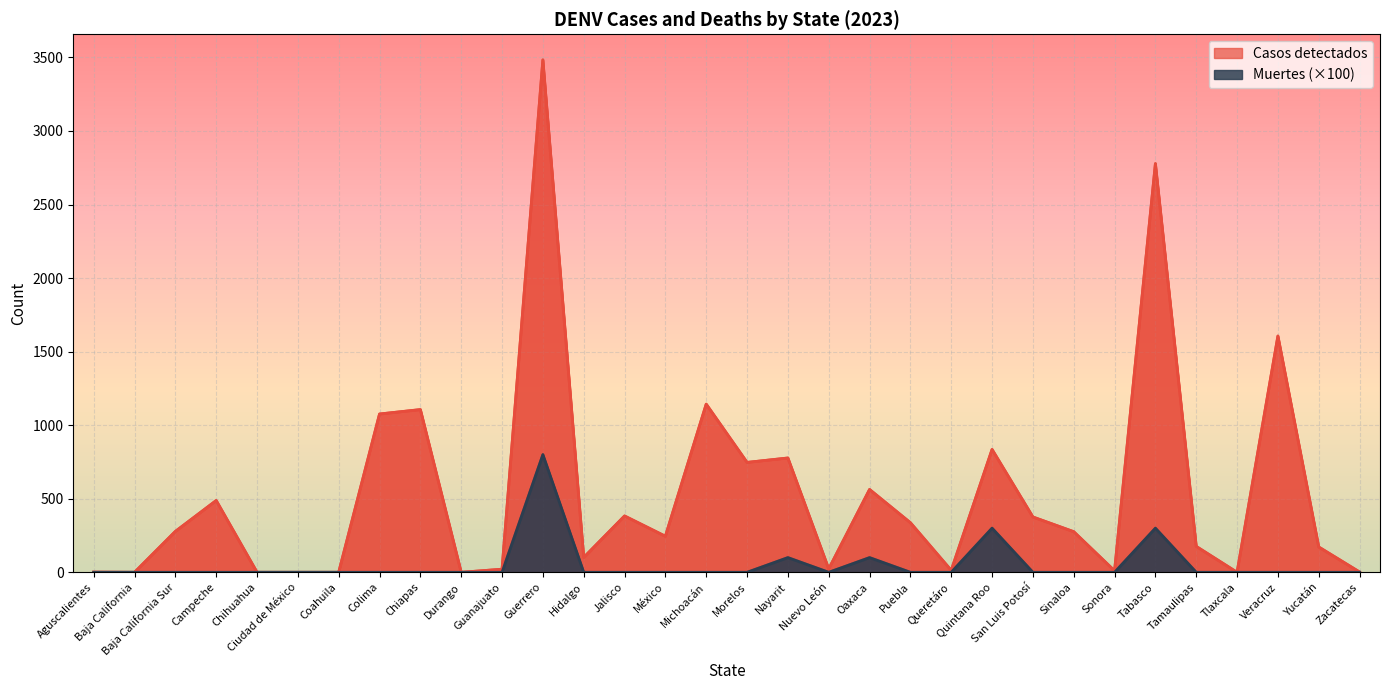

Reading left to right, what are all the values shown in this chart?

Casos detectados: Aguscalientes=1	Baja California=0	Baja California Sur=278	Campeche=488	Chihuahua=0	Ciudad de México=0	Coahuila=0	Colima=1076	Chiapas=1106	Durango=0	Guanajuato=21	Guerrero=3483	Hidalgo=101	Jalisco=383	México=245	Michoacán=1143	Morelos=747	Nayarit=777	Nuevo León=23	Oaxaca=563	Puebla=337	Queretáro=13	Quintana Roo=835	San Luis Potosí=376	Sinaloa=276	Sonora=10	Tabasco=2778	Tamaulipas=176	Tlaxcala=0	Veracruz=1606	Yucatán=172	Zacatecas=2
Muertes: Aguscalientes=0	Baja California=0	Baja California Sur=0	Campeche=0	Chihuahua=0	Ciudad de México=0	Coahuila=0	Colima=0	Chiapas=0	Durango=0	Guanajuato=0	Guerrero=800	Hidalgo=0	Jalisco=0	México=0	Michoacán=0	Morelos=0	Nayarit=100	Nuevo León=0	Oaxaca=100	Puebla=0	Queretáro=0	Quintana Roo=300	San Luis Potosí=0	Sinaloa=0	Sonora=0	Tabasco=300	Tamaulipas=0	Tlaxcala=0	Veracruz=0	Yucatán=0	Zacatecas=0